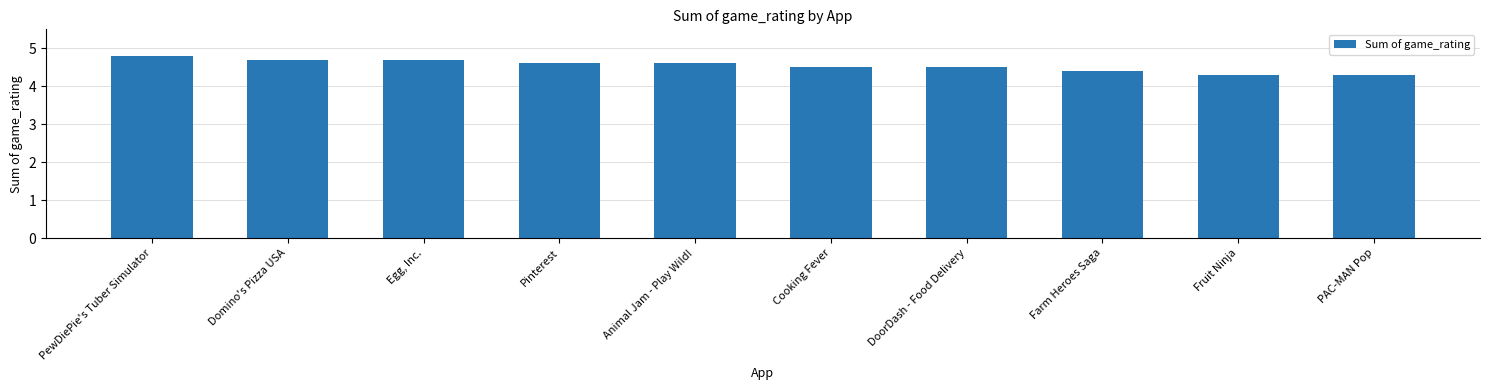

Reading left to right, transcribe all the data shown in this chart.

4.8	4.7	4.7	4.6	4.6	4.5	4.5	4.4	4.3	4.3